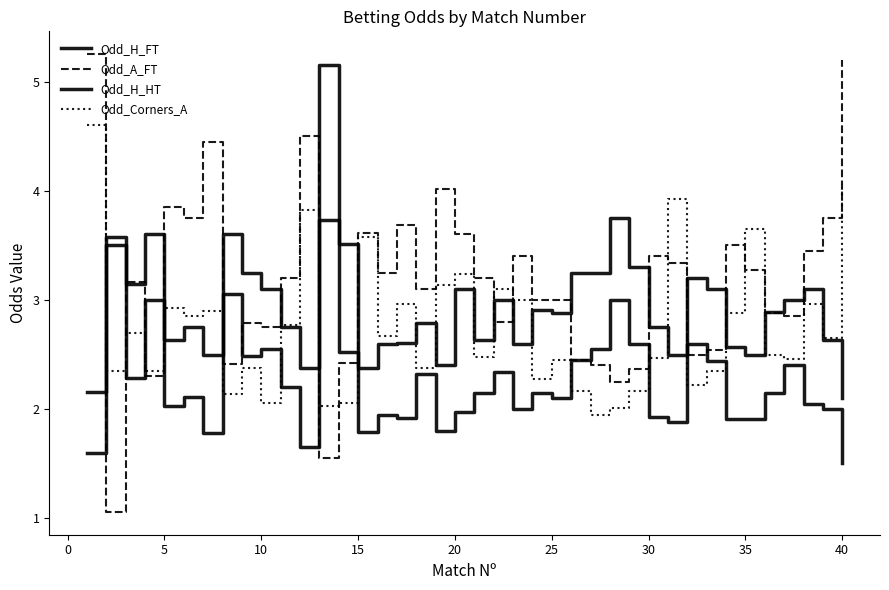

Does the chart display data point markers on the line(s)?

No